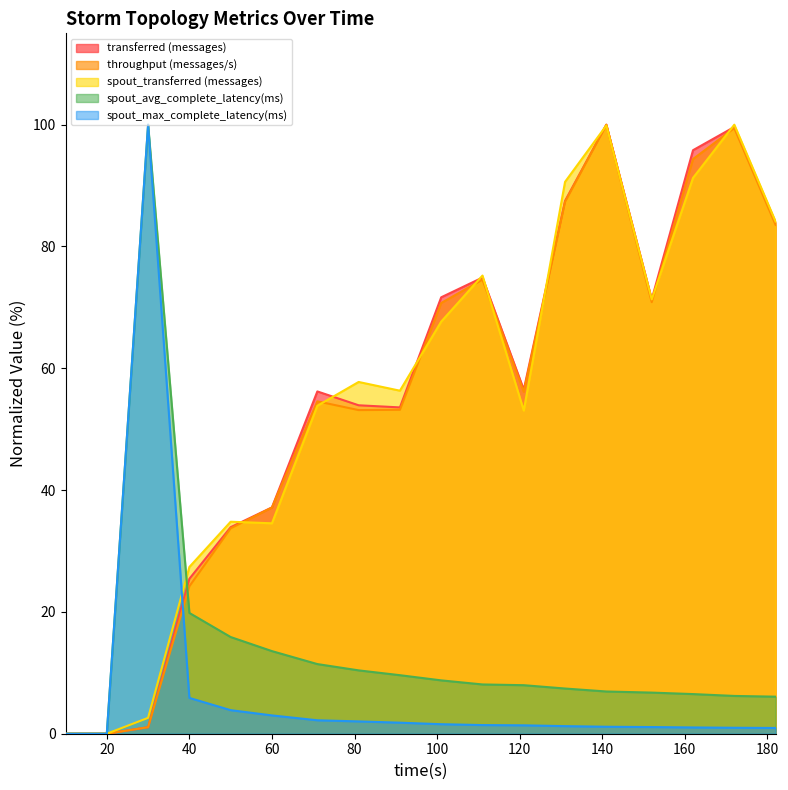

What is the sum of the transferred (messages) values at 152 and 40?

96.8